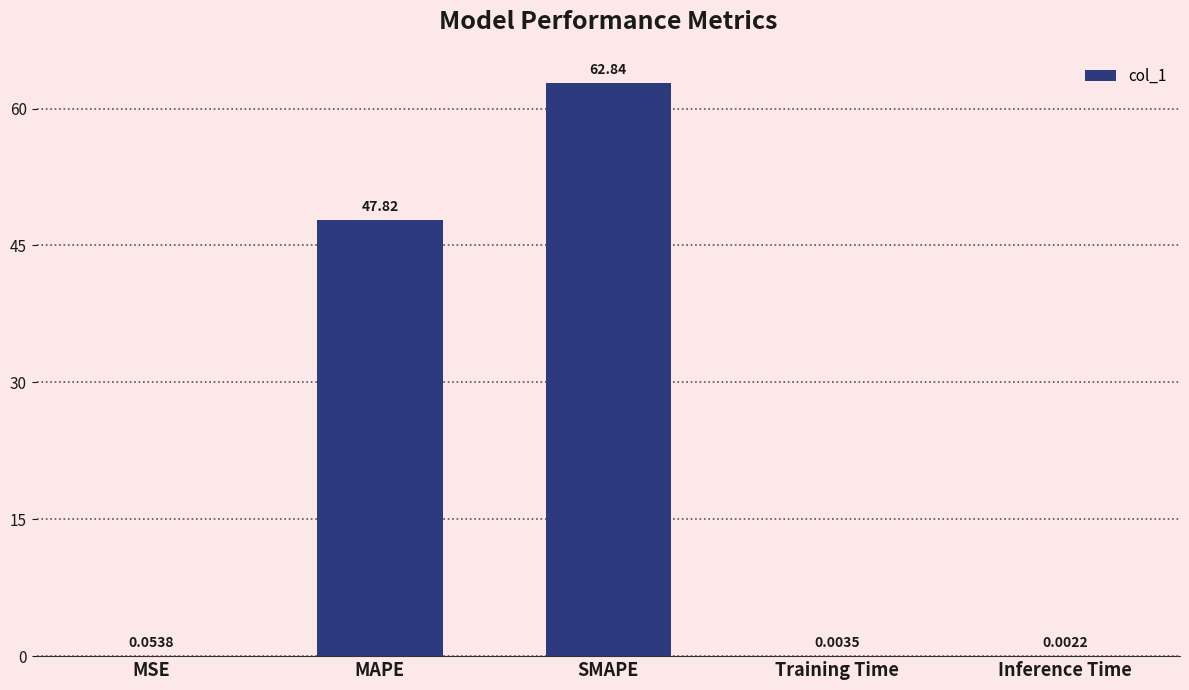

The chart shows a value of 62.8 at SMAPE. True or false?

True